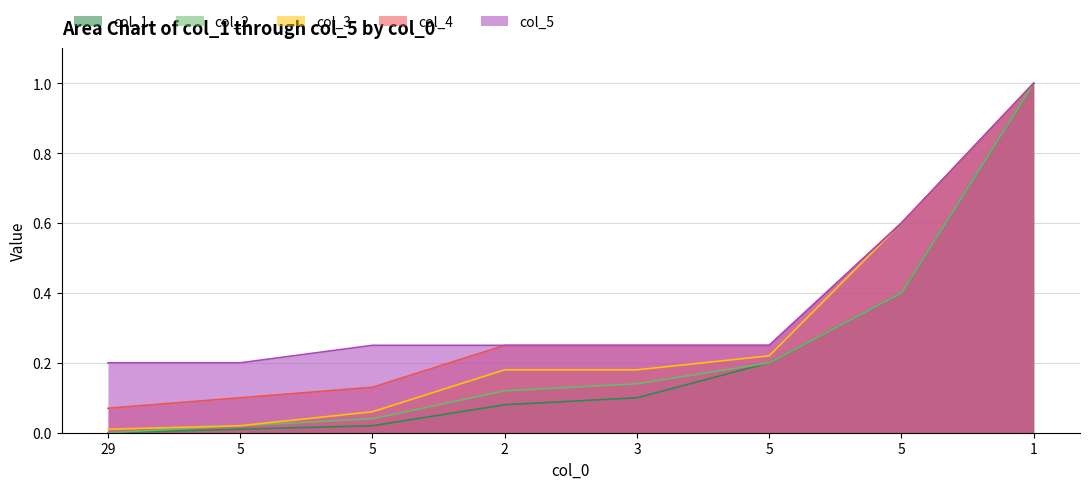

Reading left to right, transcribe all the data shown in this chart.

col_1: 29=0.0	5=0.0	5=0.0	2=0.1	3=0.1	5=0.2	5=0.4	1=1.0
col_2: 29=0.0	5=0.0	5=0.0	2=0.1	3=0.1	5=0.2	5=0.4	1=1.0
col_3: 29=0.0	5=0.0	5=0.1	2=0.2	3=0.2	5=0.2	5=0.6	1=1.0
col_4: 29=0.1	5=0.1	5=0.1	2=0.2	3=0.2	5=0.2	5=0.6	1=1.0
col_5: 29=0.2	5=0.2	5=0.2	2=0.2	3=0.2	5=0.2	5=0.6	1=1.0